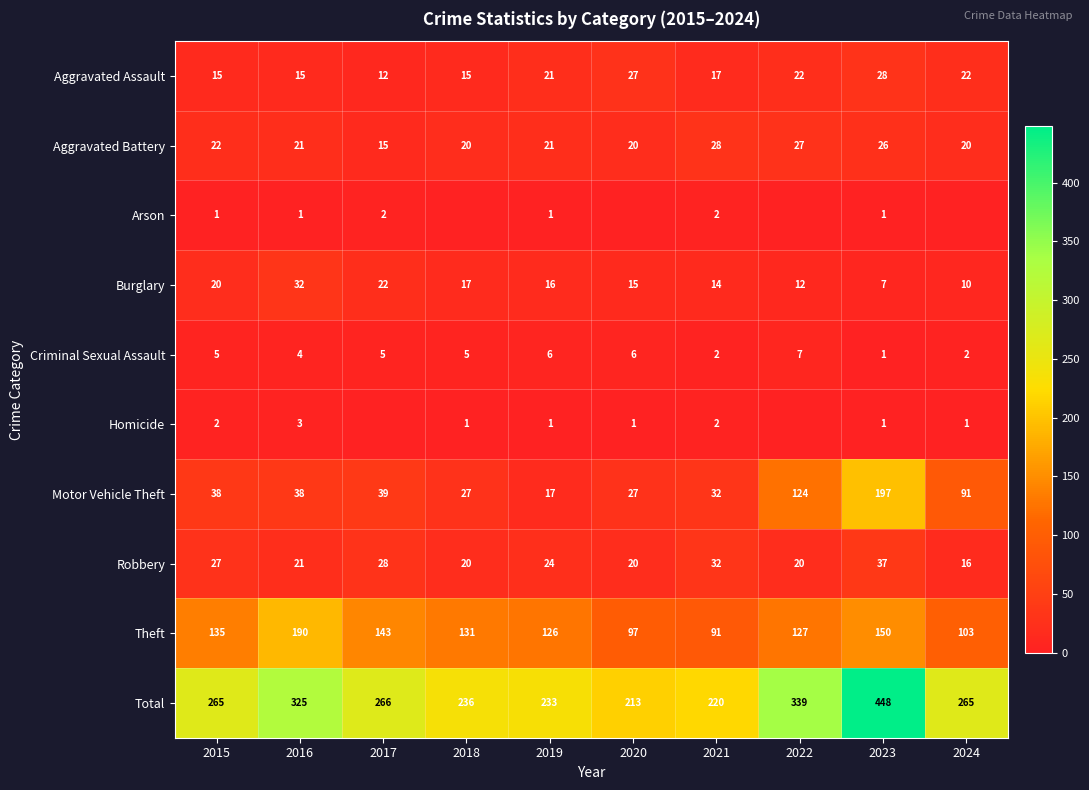

What is the minimum value for Total?

213